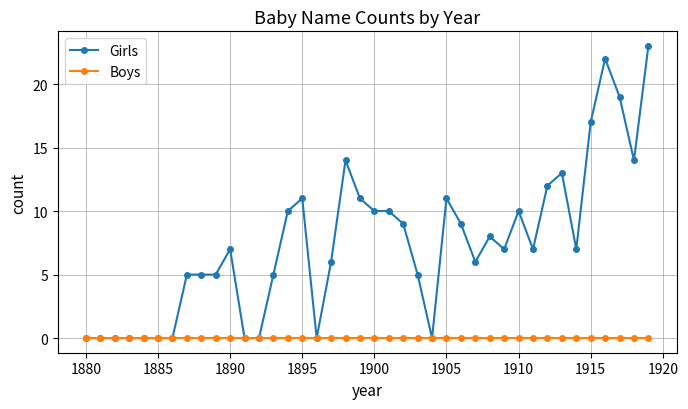

Which series has the largest total across all categories?

Girls